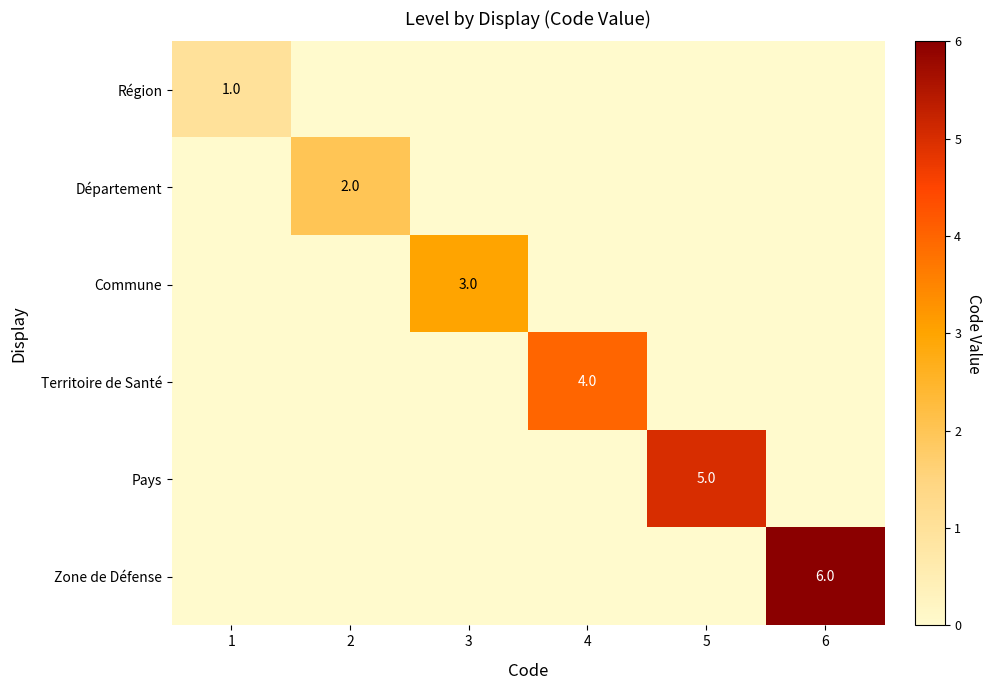

True or false: Département has a value of 2 at 2.

True